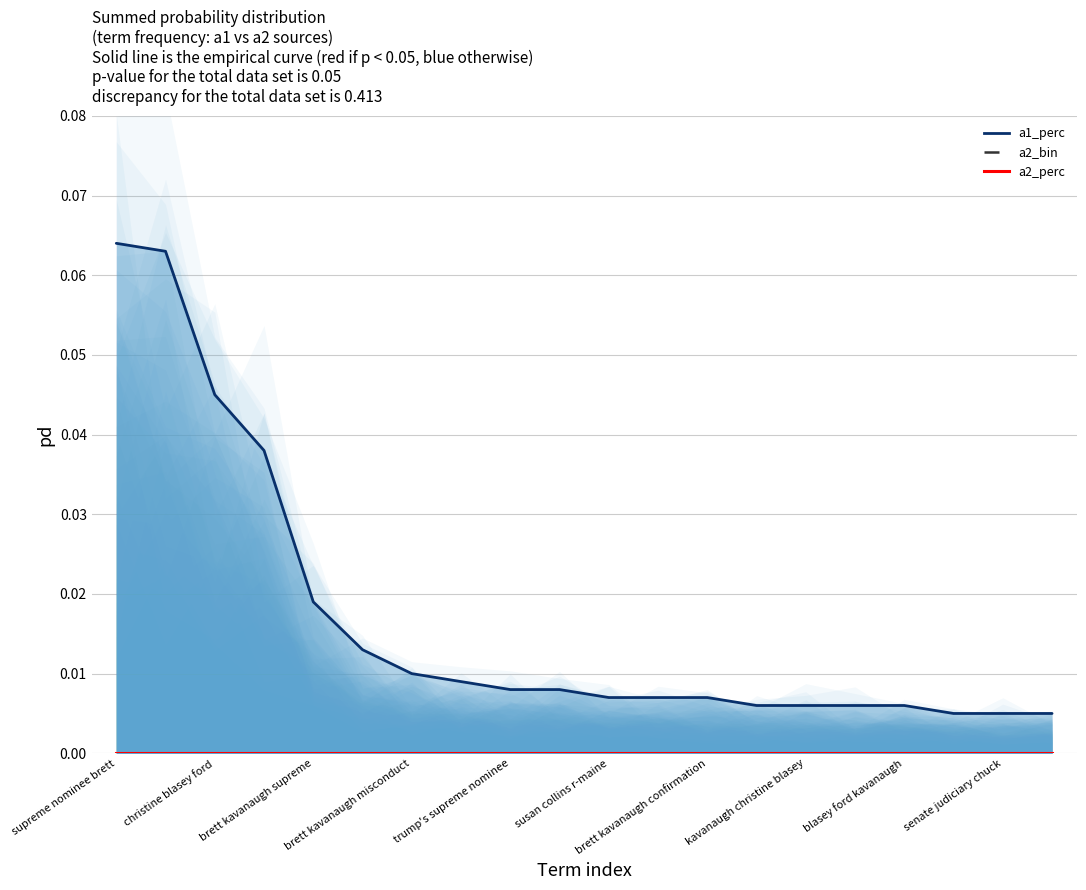

Which label corresponds to the largest value in the chart?

supreme nominee brett